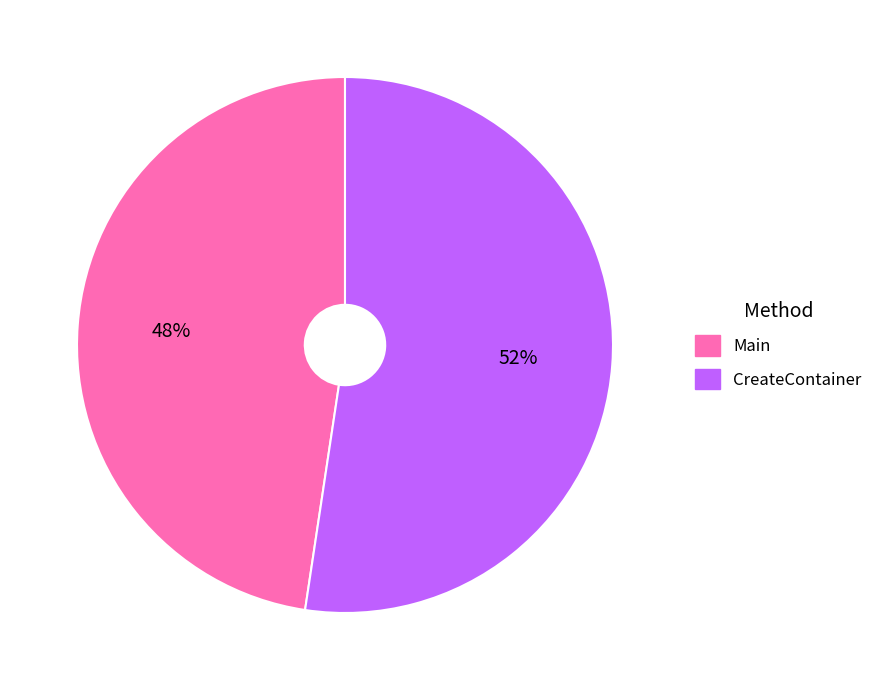

Approximately how many times larger is the value at Main compared to CreateContainer?

0.9